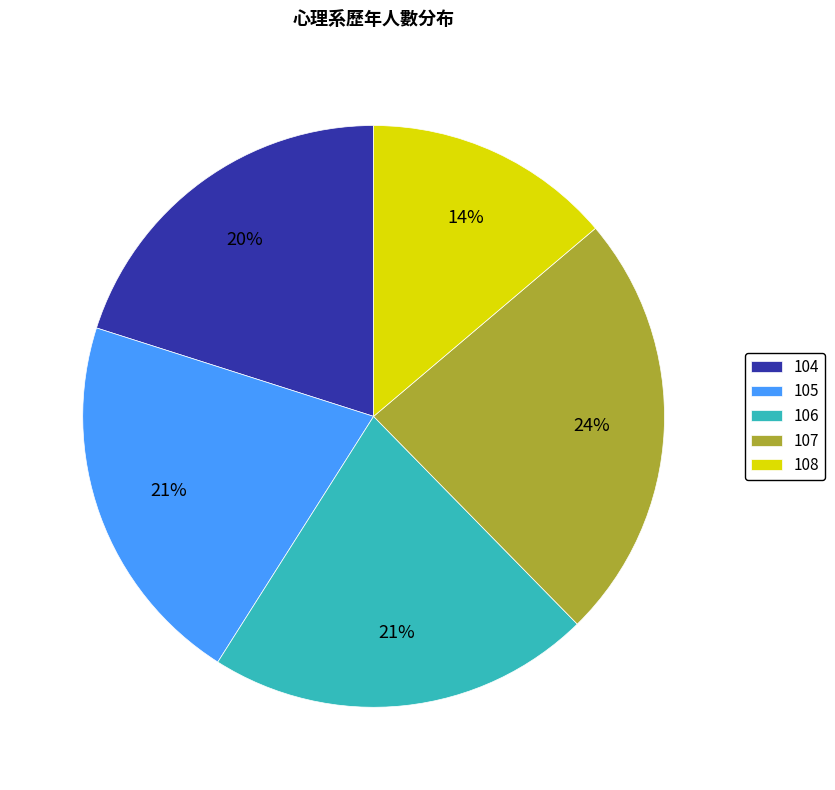

To the nearest percent, what portion does 106 represent?

21%